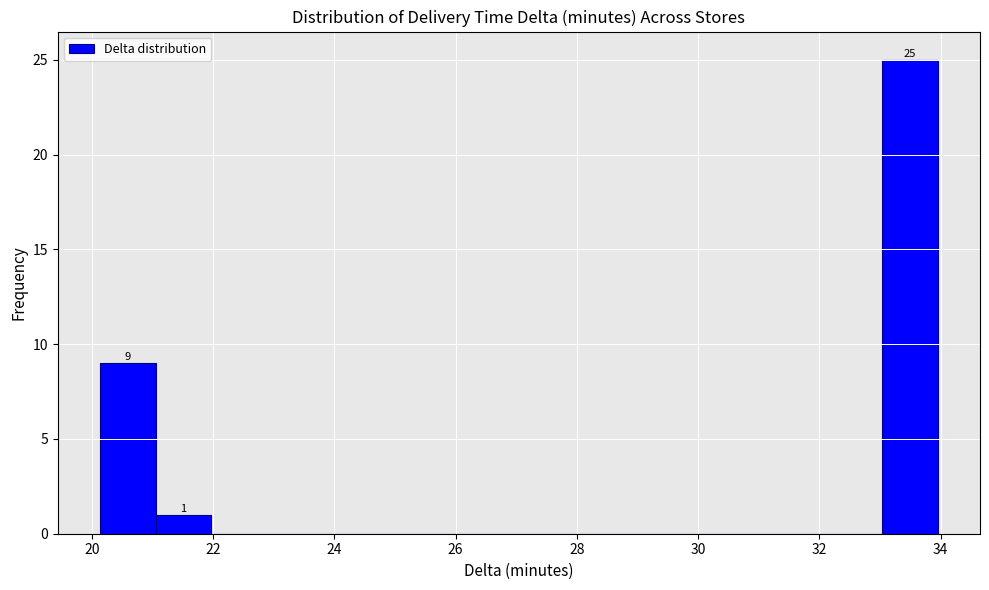

Which range on the x-axis has the tallest bar?

33.0 to 34.0